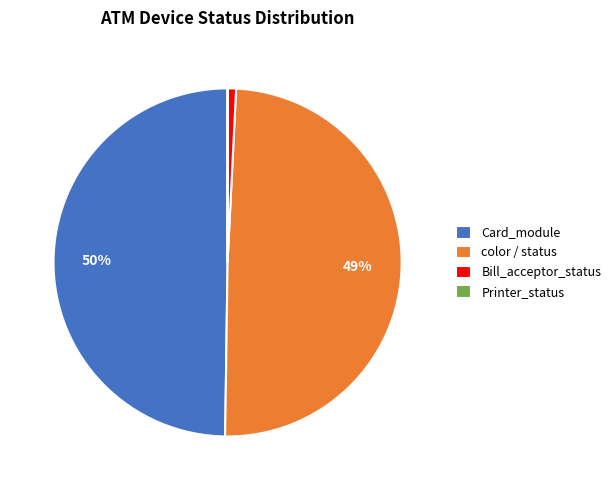

To the nearest percent, what percentage of the pie is Card_module?

50%